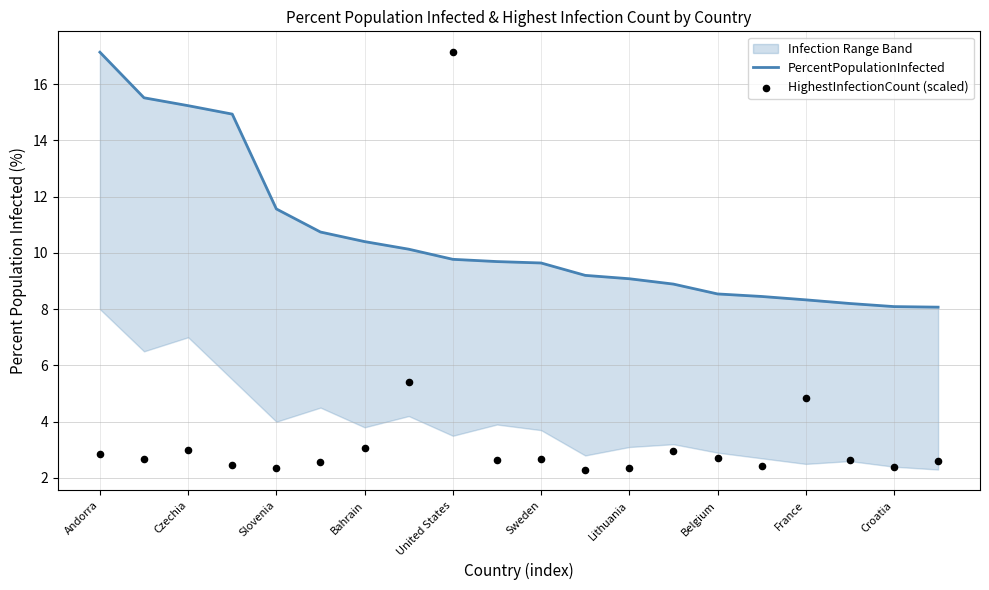

Is the value of HighestInfectionCount (scaled) at 15 greater than the value of PercentPopulationInfected at Slovenia?

No